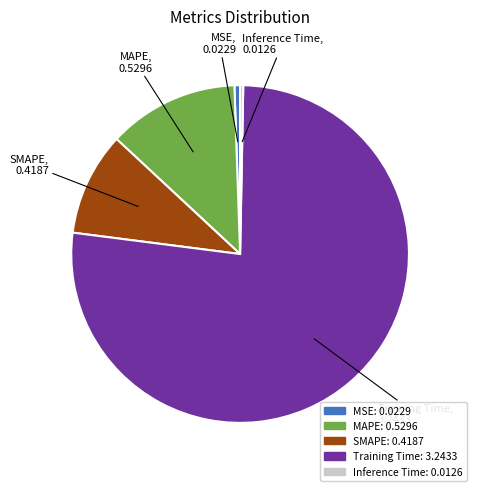

Between SMAPE and MAPE, which is larger?

MAPE